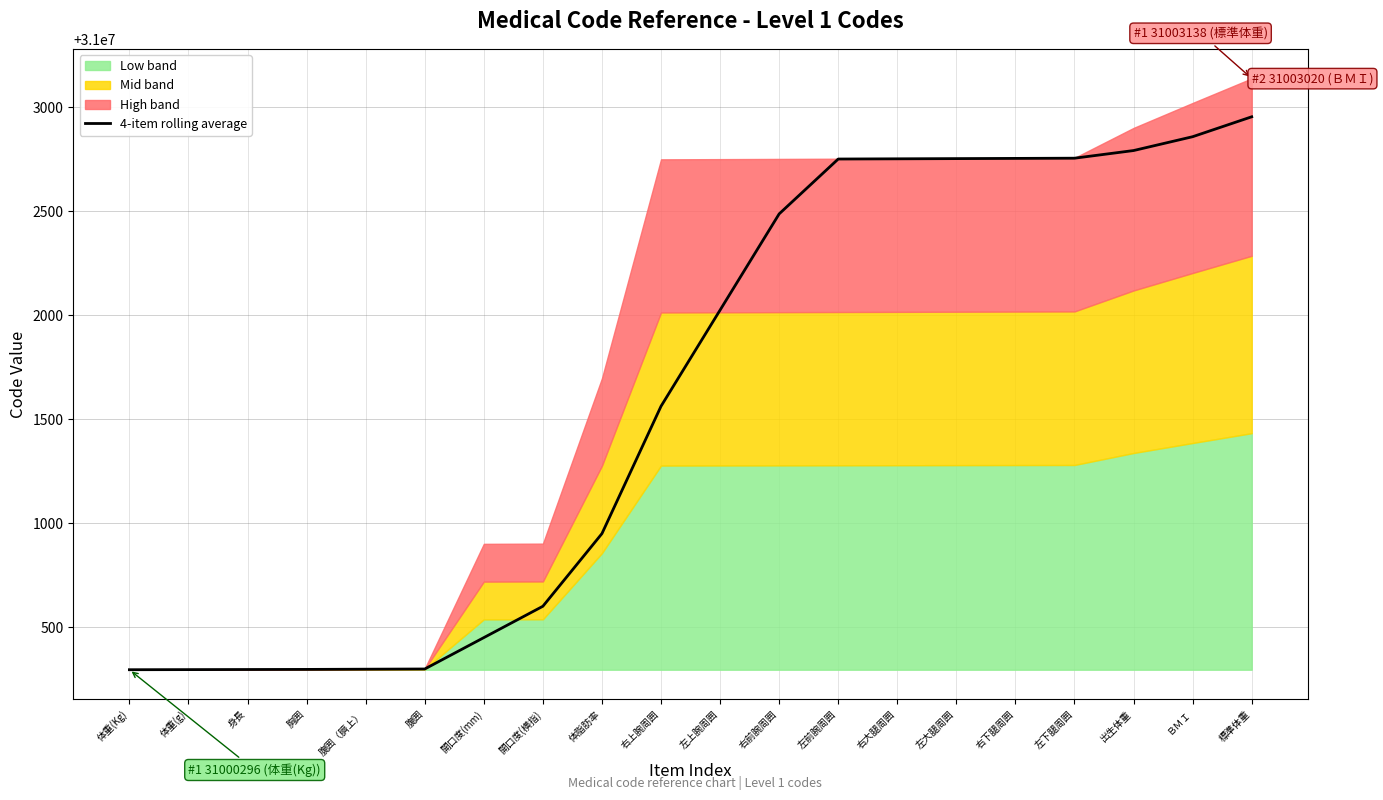

The value at 胸囲 is 31000297.5. True or false?

True